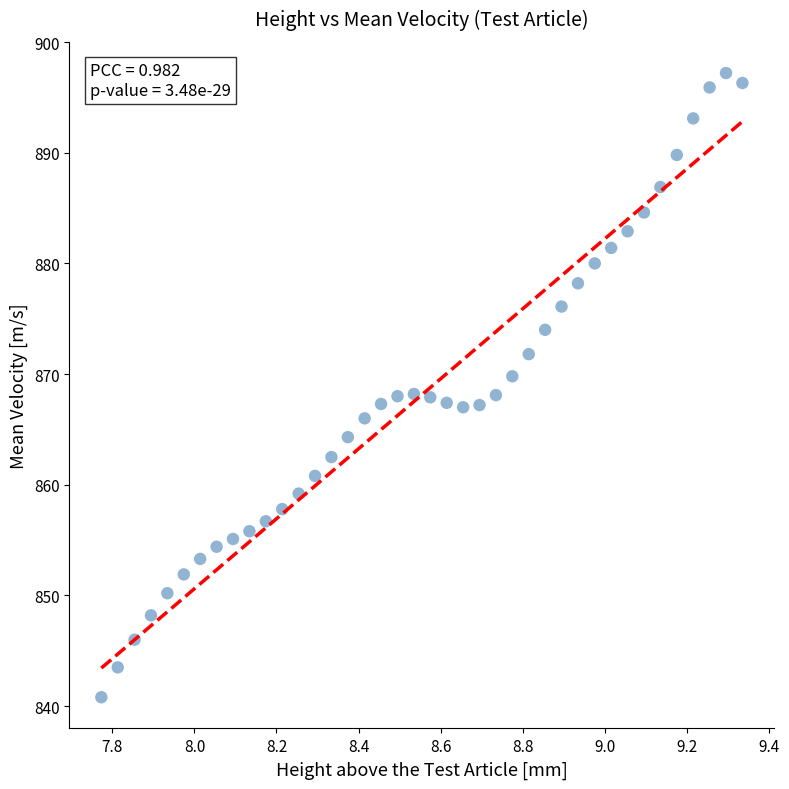

What is the range of Y values (max minus min)?

56.4